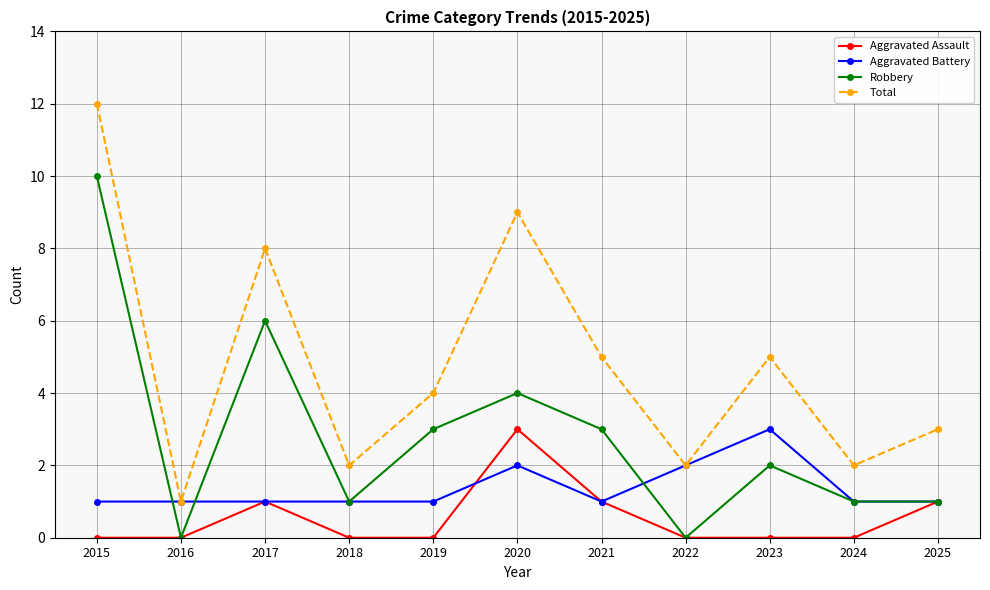

What is the total value across all series at 2020?

18